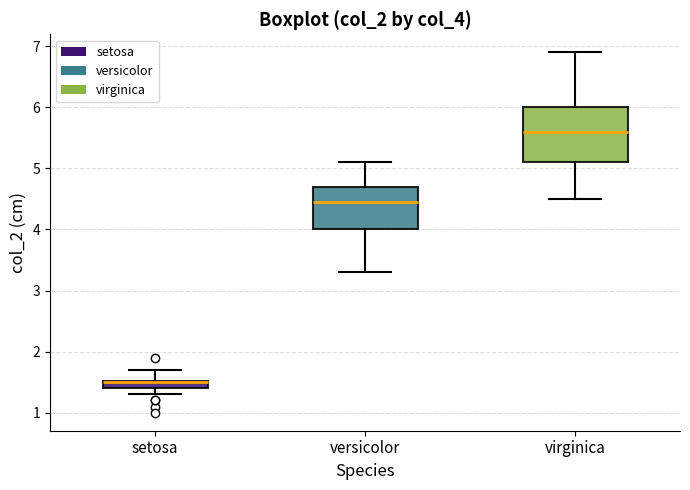

Which box is the tallest, from its lower edge to its upper edge?

virginica